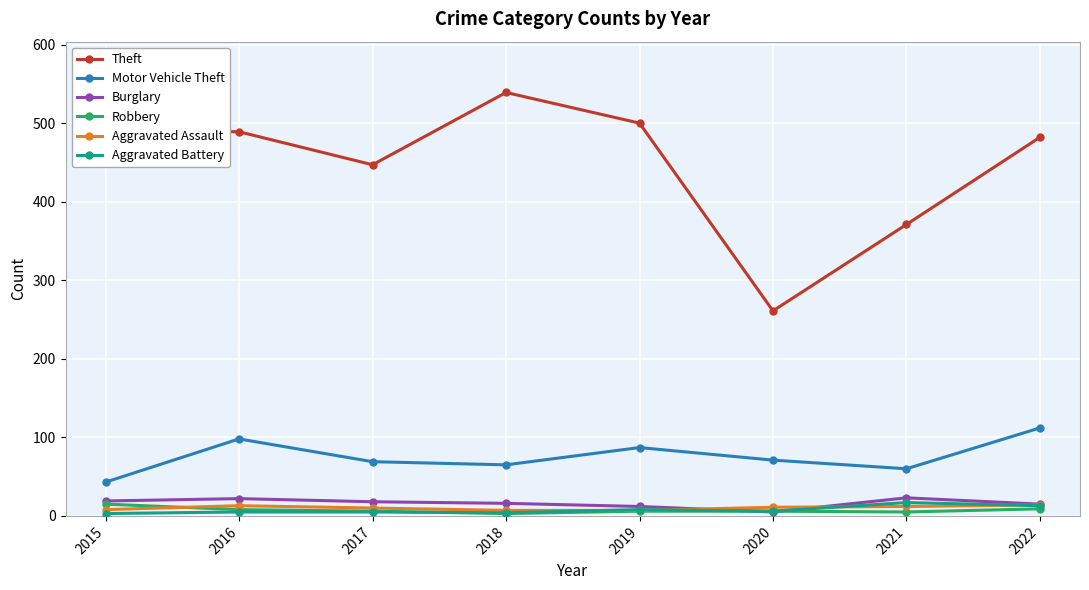

True or false: Theft and Burglary intersect in this chart.

False